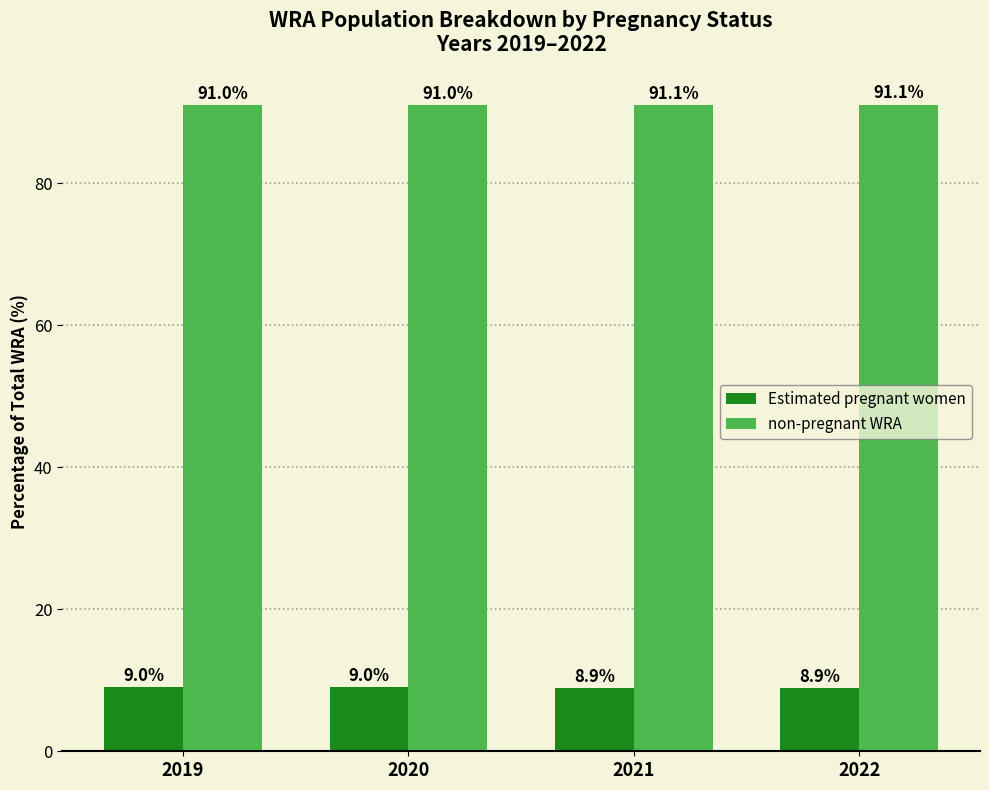

How many series are shown in this chart?

2